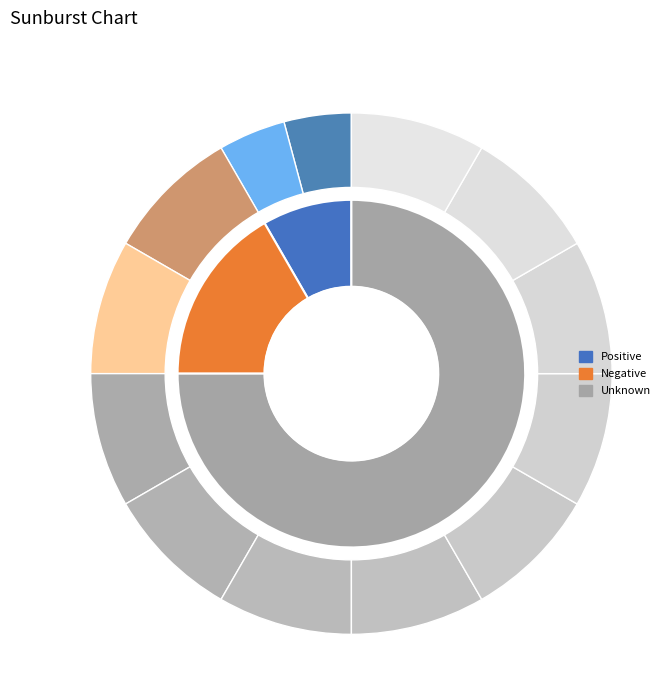

What percentage is the Negative slice, to the nearest percent?

17%